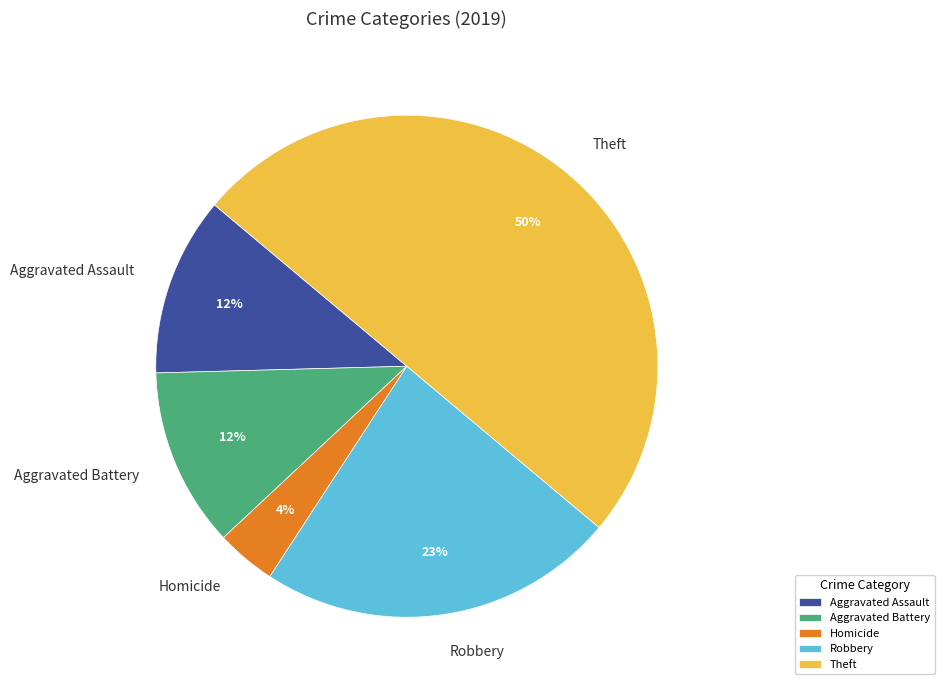

To the nearest percent, what percentage of the pie is Aggravated Battery?

12%